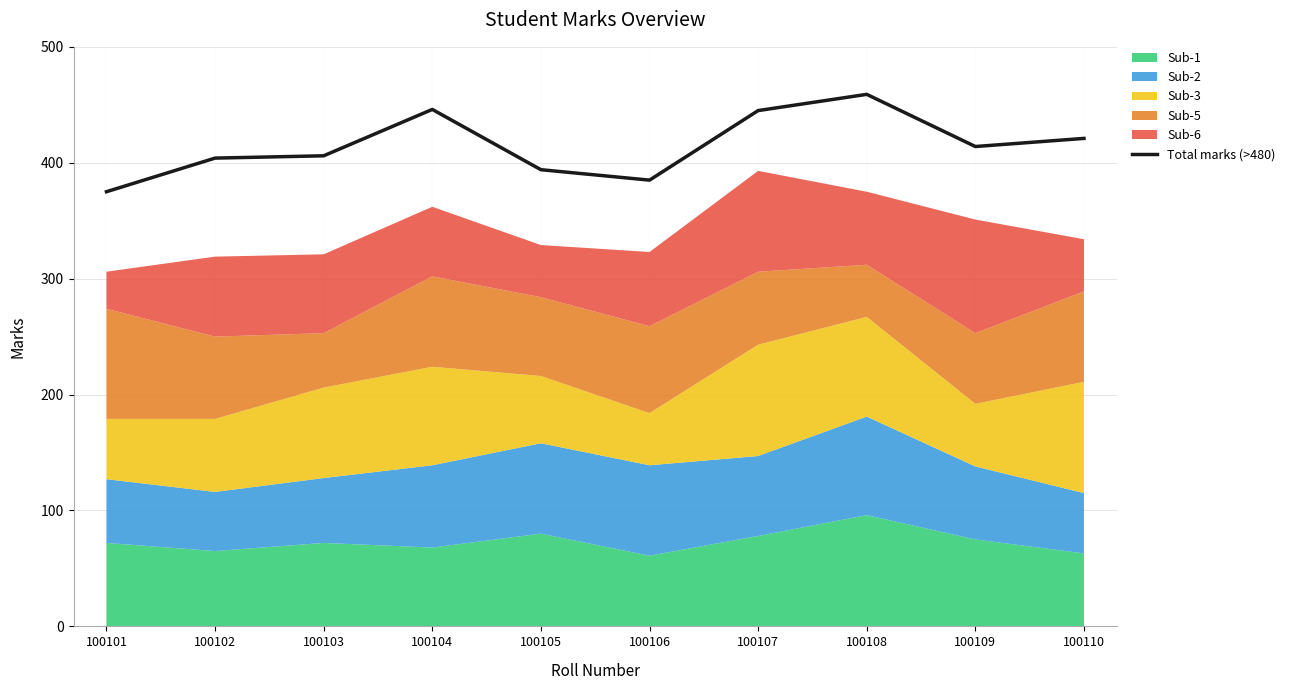

What is the sum of all values?

4149